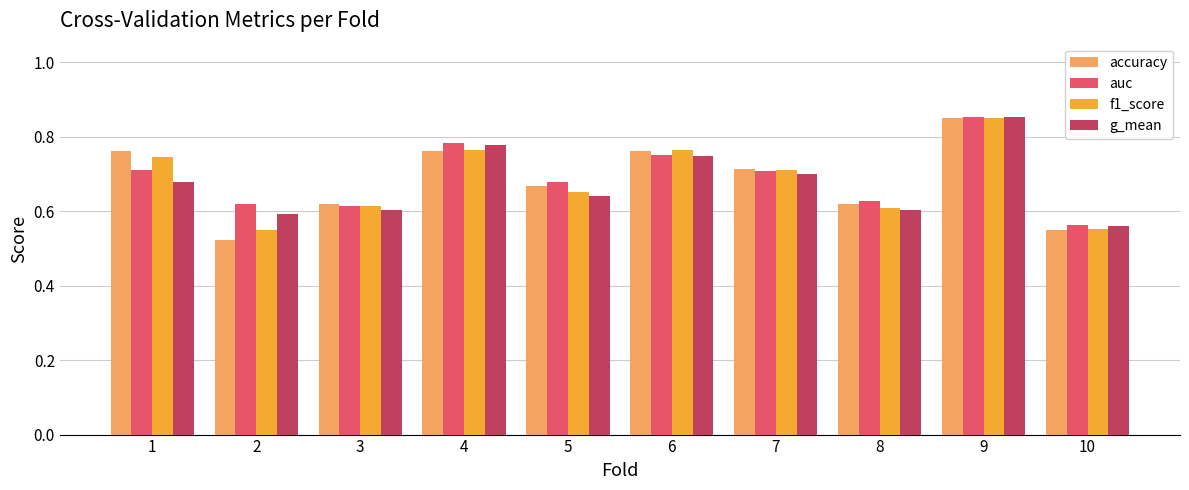

How many g_mean values are between 0 and 1?

10